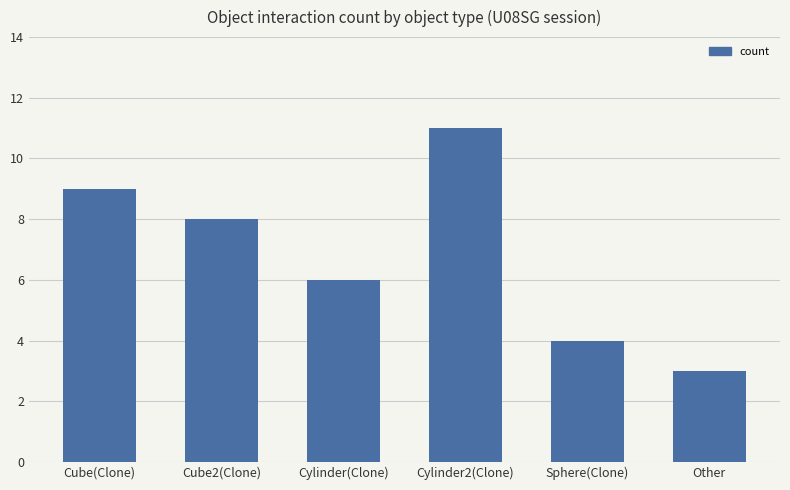

What is the difference between the values at Other and Cylinder(Clone)?

3